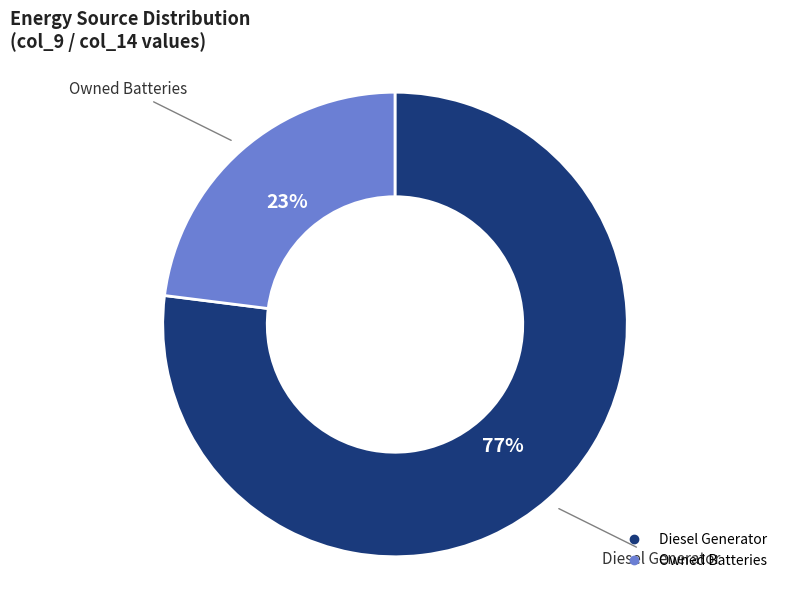

Is there any slice that represents more than half of the pie?

Yes